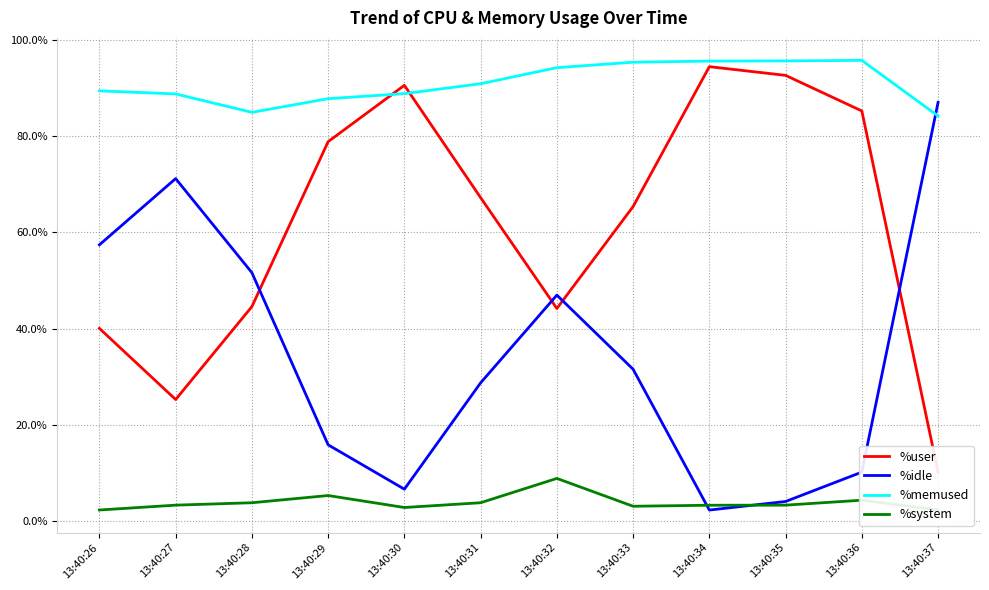

Reading left to right, extract all data points from this chart.

%user: 40.0	25.2	44.6	78.9	90.6	67.2	44.2	65.4	94.5	92.7	85.3	10.2
%idle: 57.4	71.2	51.6	15.8	6.6	28.7	47.0	31.6	2.3	4.0	10.2	87.1
%memused: 89.5	88.8	85.0	87.8	88.9	90.9	94.3	95.4	95.7	95.7	95.8	84.2
%system: 2.3	3.3	3.8	5.3	2.8	3.8	8.8	3.0	3.3	3.3	4.3	2.3